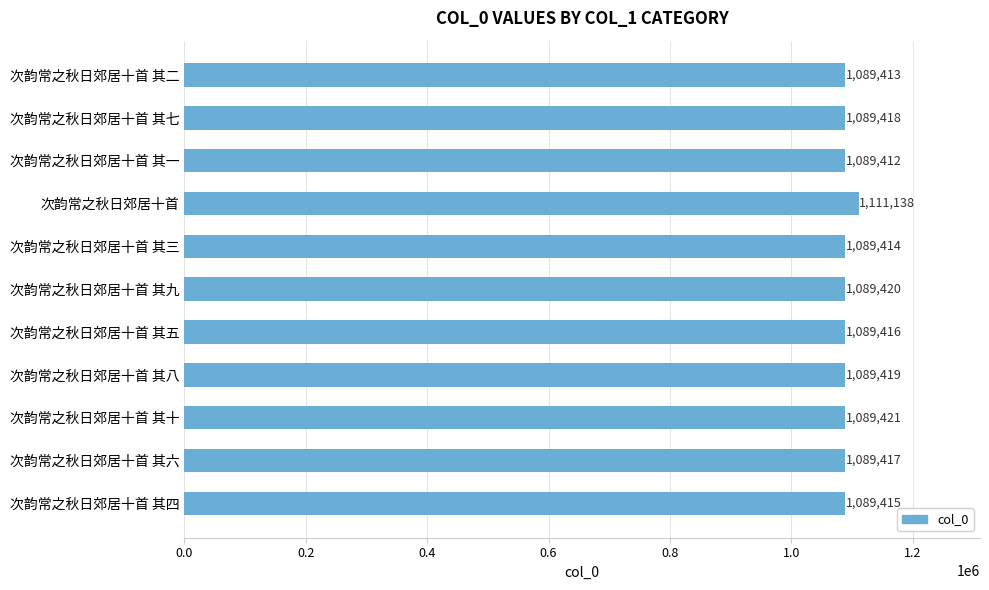

What is the smallest value displayed?

1089412